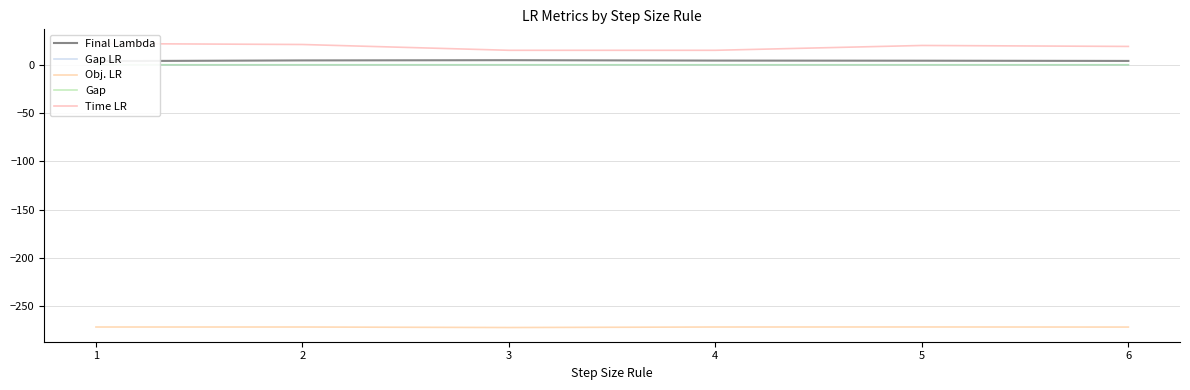

What is the minimum value shown in the chart?

-271.9